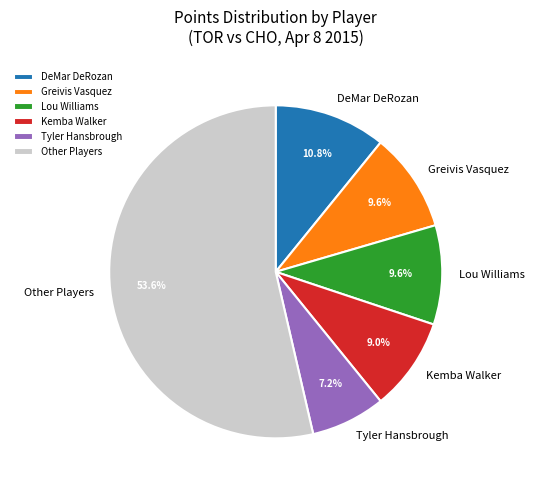

Which category accounts for the majority?

Other Players